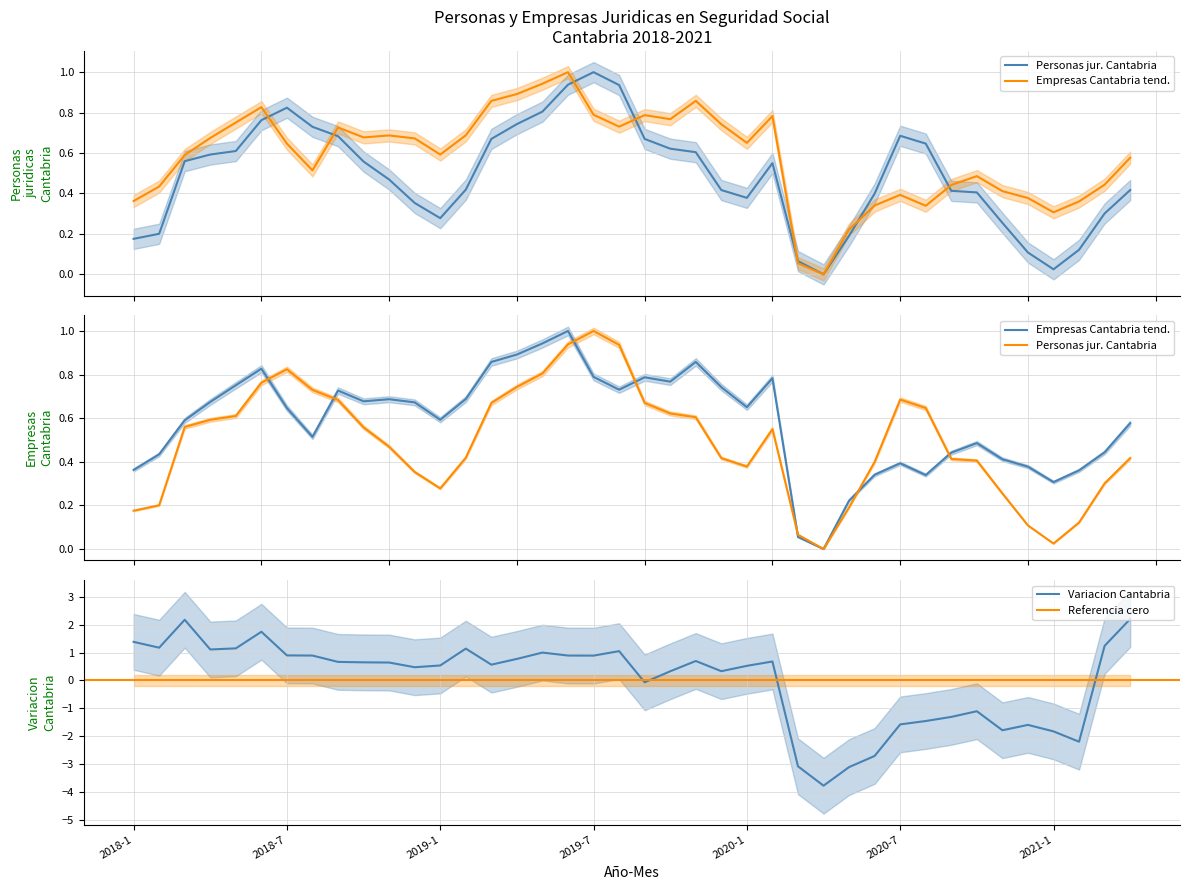

The Variacion Cantabria series shows -2.6 at 2021-1. True or false?

False